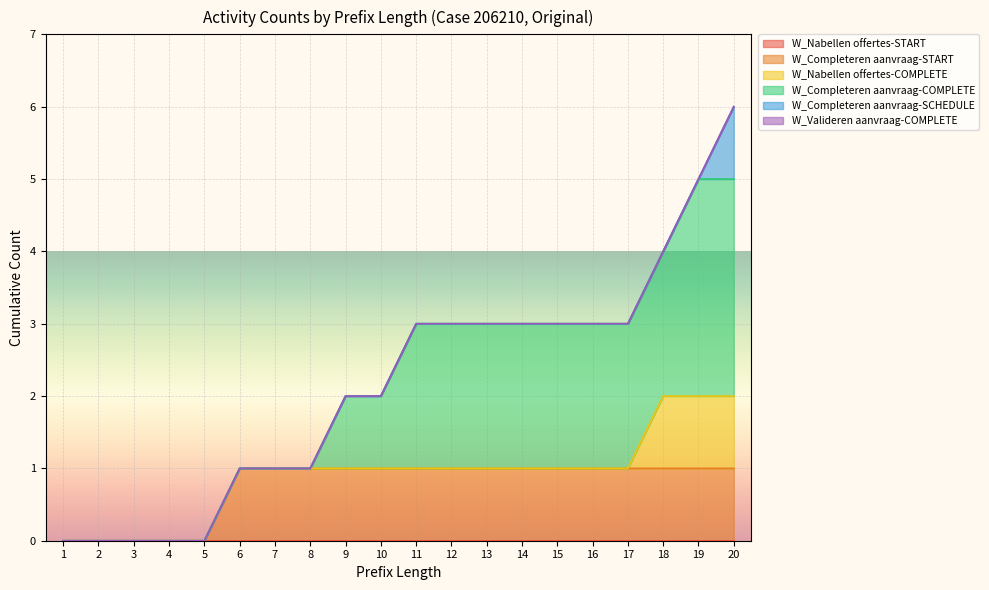

What is the highest value of the W_Completeren aanvraag-COMPLETE series?

3